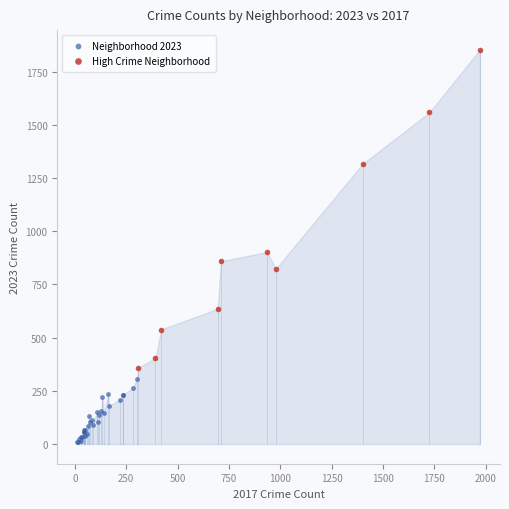

Which series contains the highest Y value?

High Crime Neighborhood